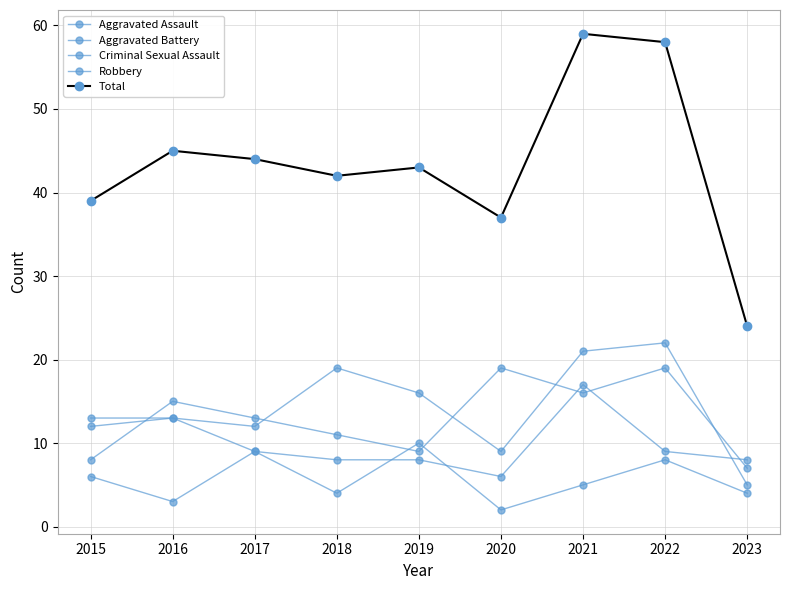

Where is Aggravated Assault nearest to the value 13?

2016